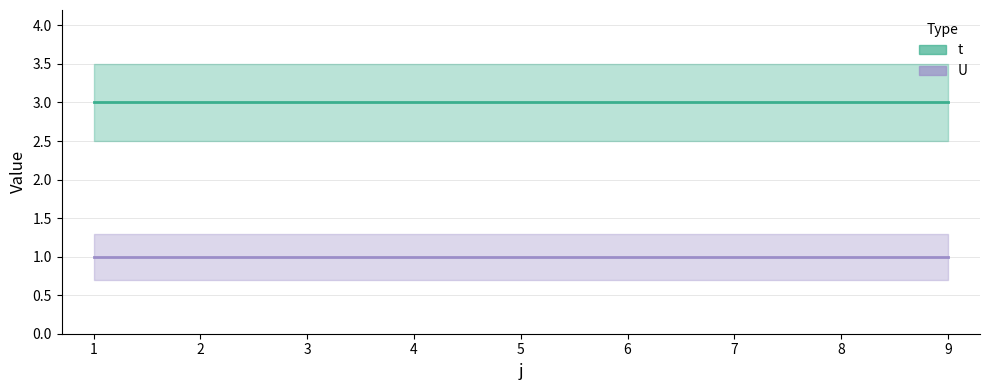

Rank the series by their maximum value, from highest to lowest.

t, U